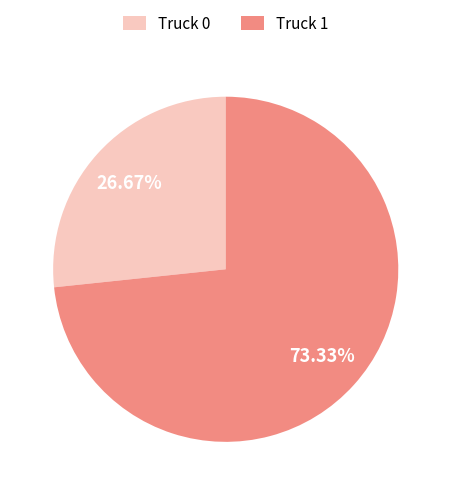

Between Truck 1 and Truck 0, which is larger?

Truck 1